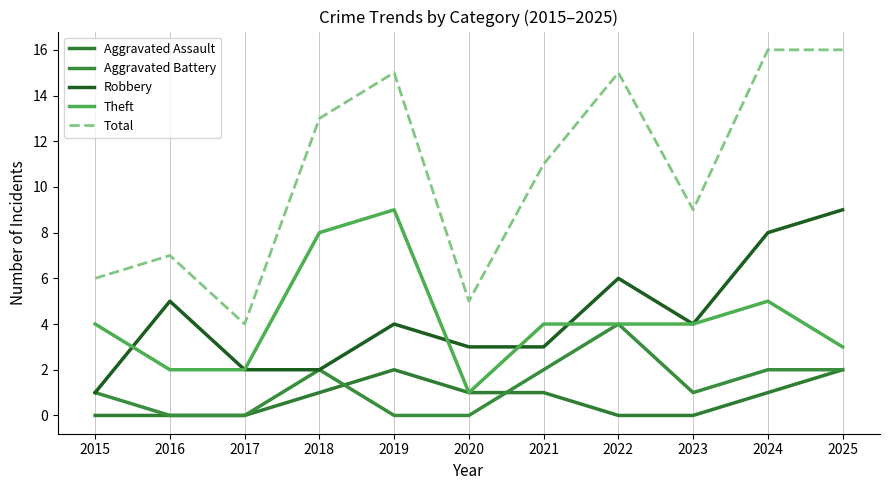

Which series has the largest total across all categories?

Total